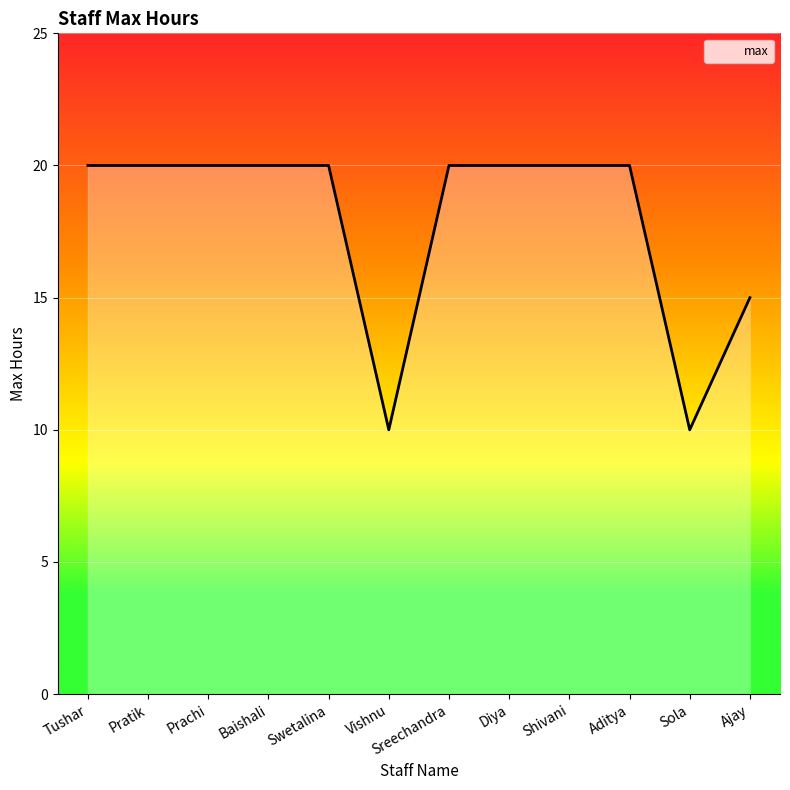

What position from the left is Baishali?

4